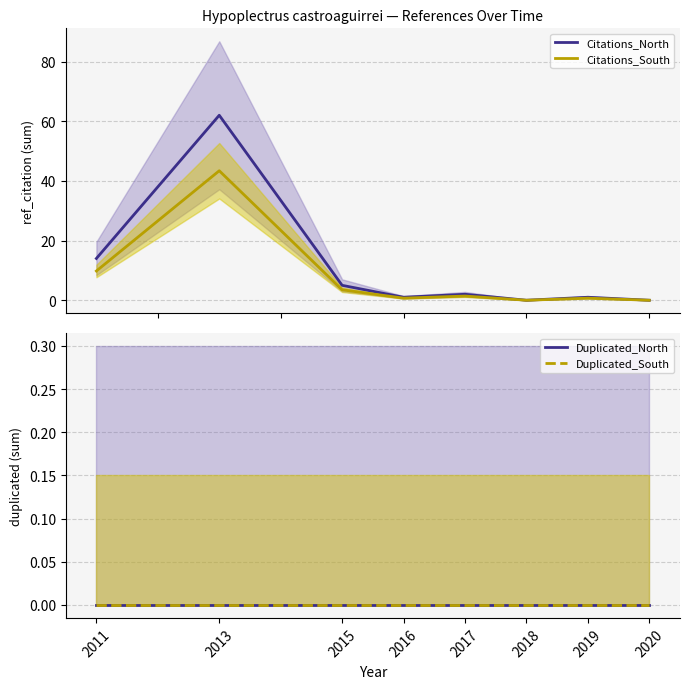

How many categories are shown in the chart?

8